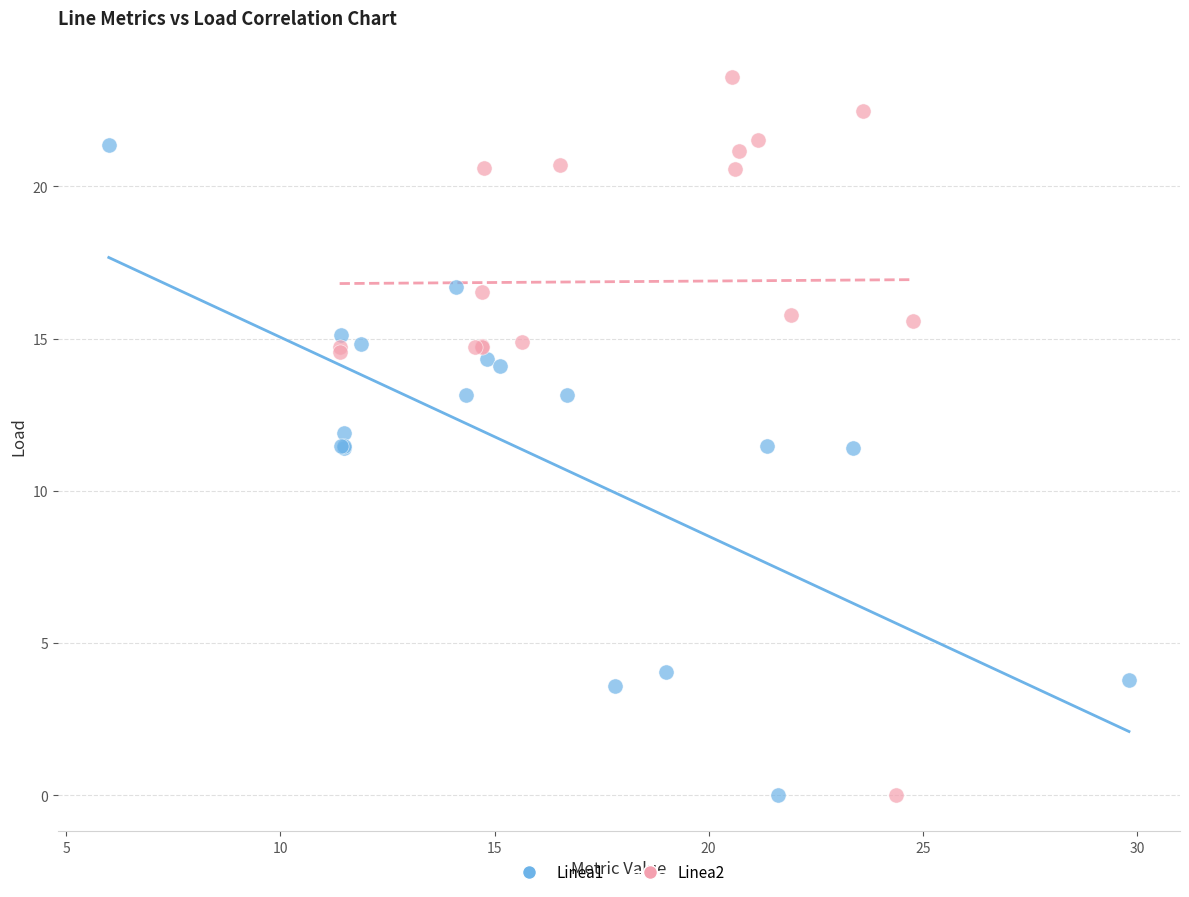

Which series reaches the maximum Y coordinate?

Linea2